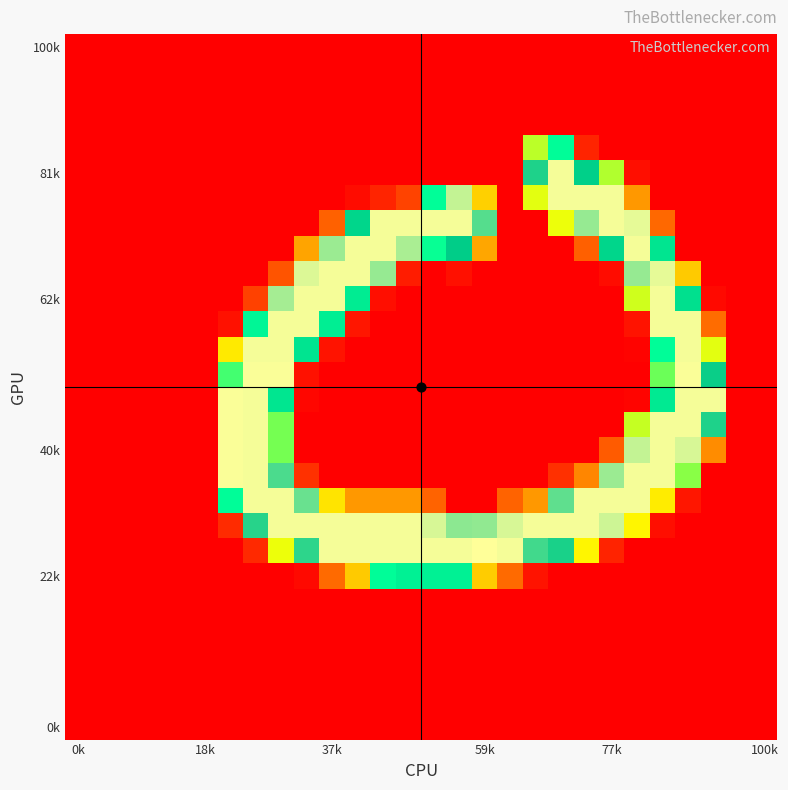

At which category is the sum across all series the highest?

8